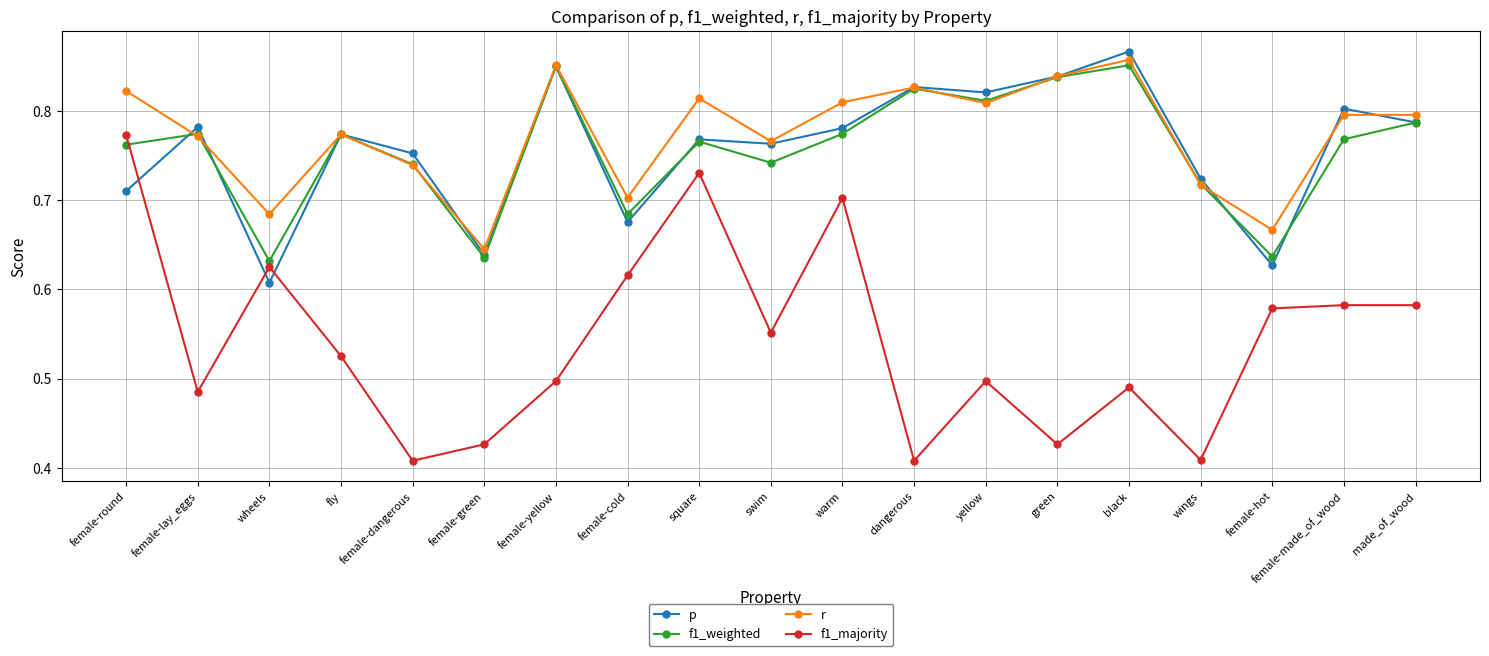

True or false: f1_majority and r intersect in this chart.

False